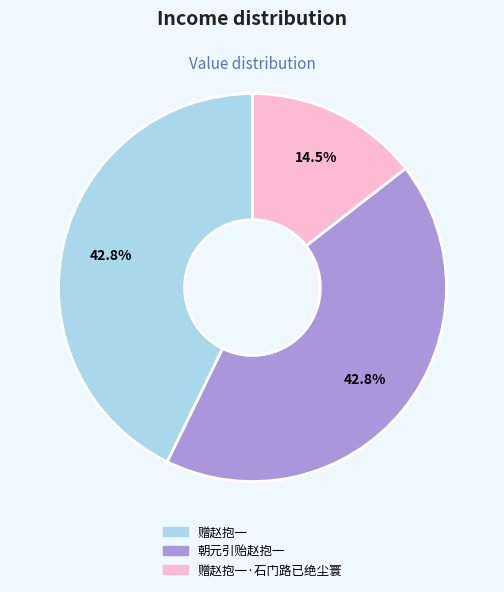

What is the ratio of the value at 朝元引贻赵抱一 to the value at 赠赵抱一?

1.0